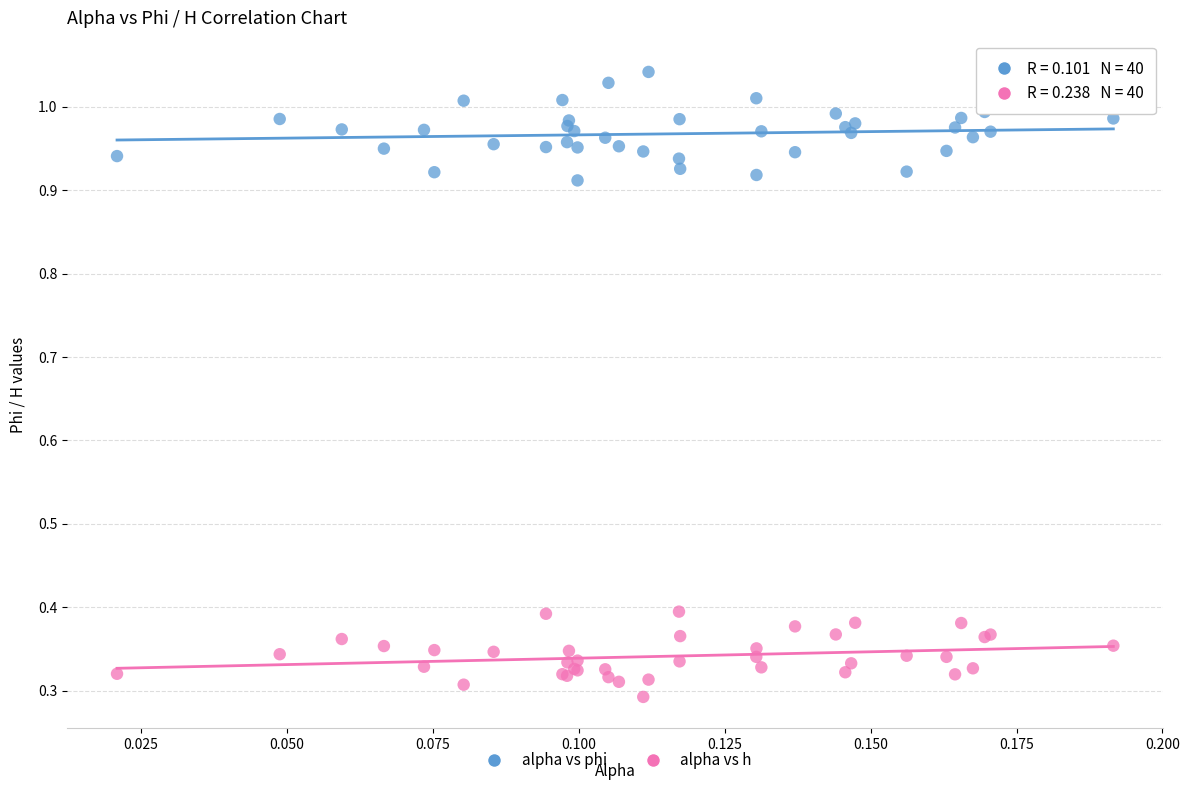

Which series reaches the minimum Y coordinate?

alpha vs h